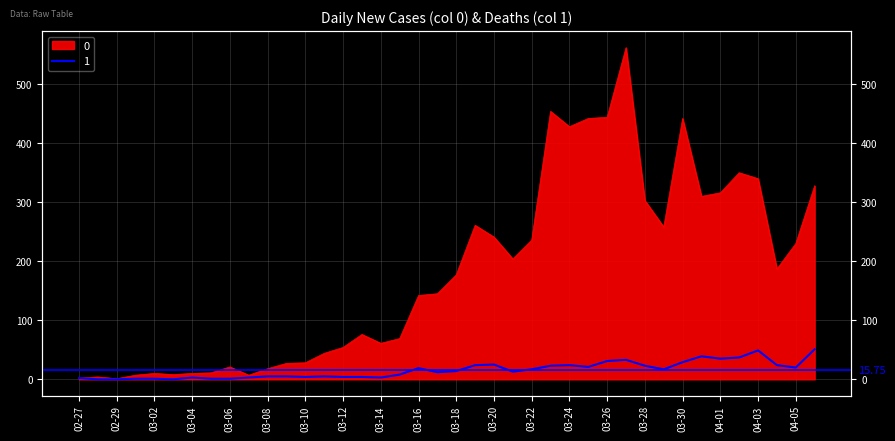

Where is the first local minimum for 0?

2020-02-29